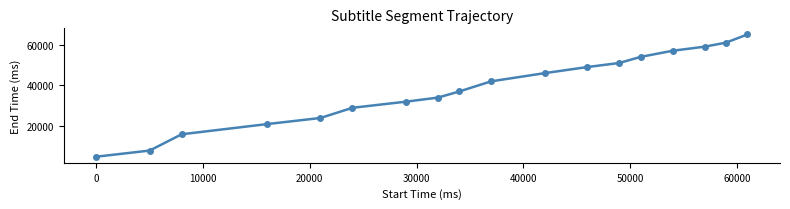

True or false: there are more than 1 points higher than both neighbors.

False